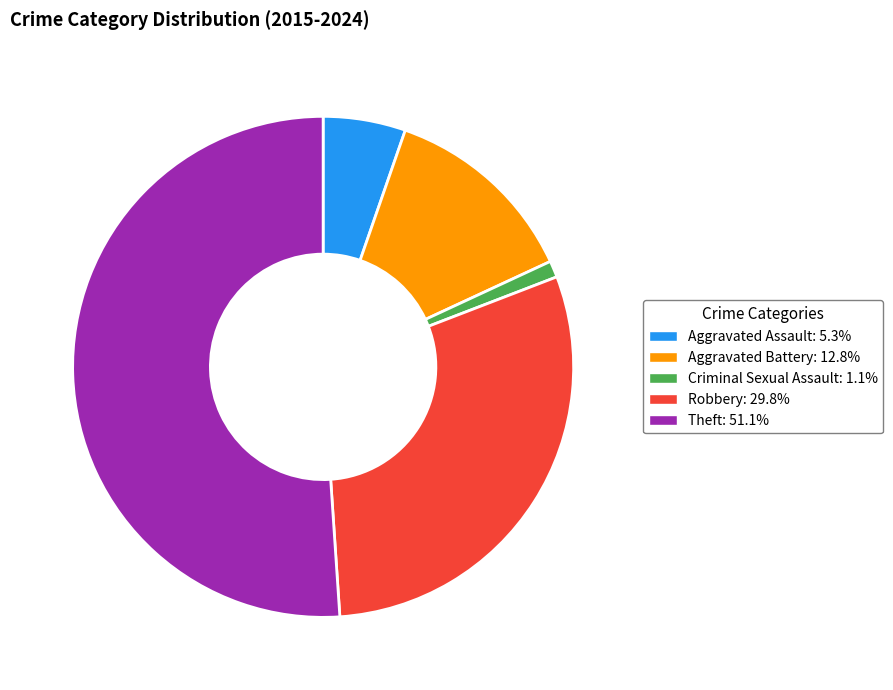

Which has a higher value, Criminal Sexual Assault or Robbery?

Robbery